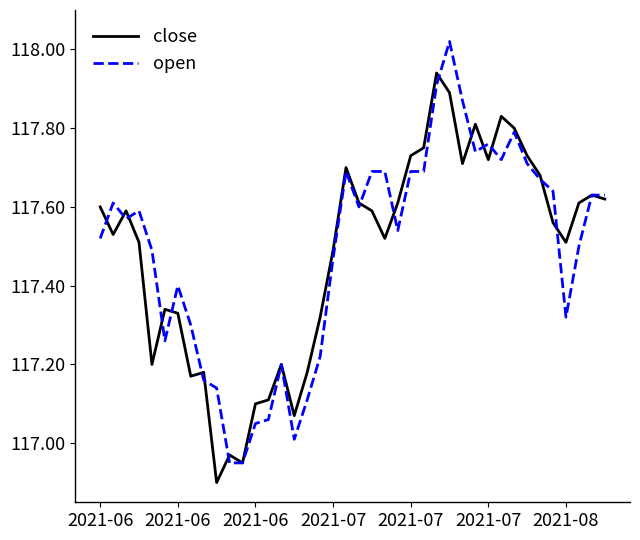

What is the smallest value displayed?

116.9